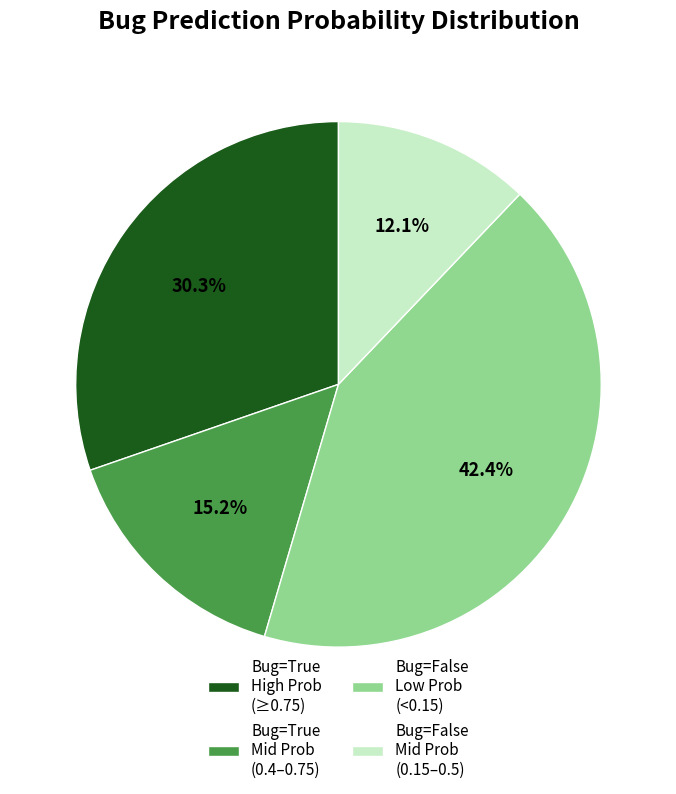

What percentage do Bug=True High Prob (≥0.75) and Bug=False Mid Prob (0.15–0.5) together represent?

42.4%